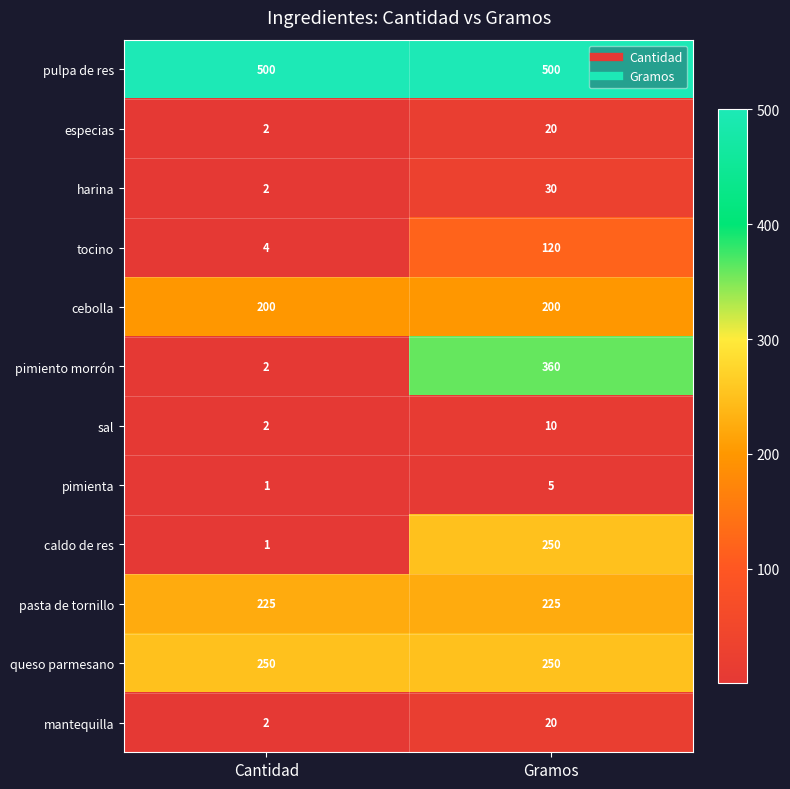

Where is mantequilla nearest to the value 11?

Cantidad